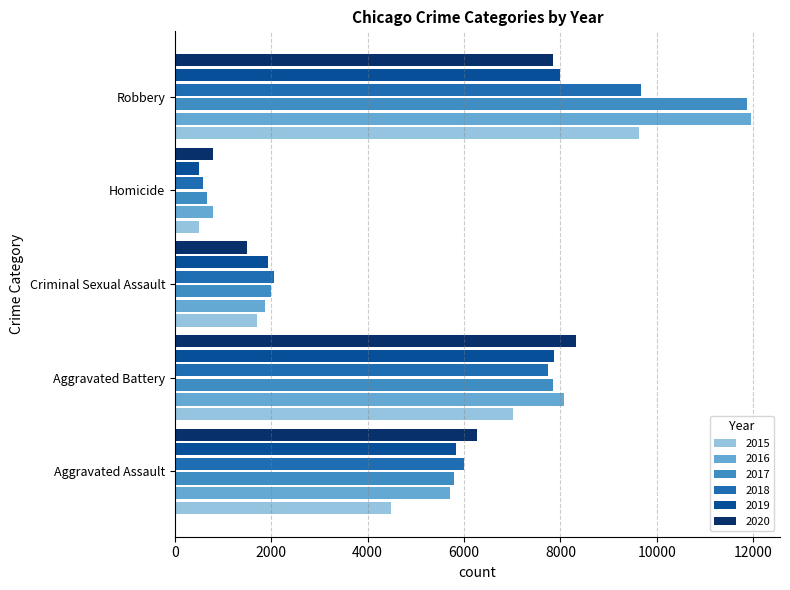

What is the spread (max minus min) of values at Robbery?

4105